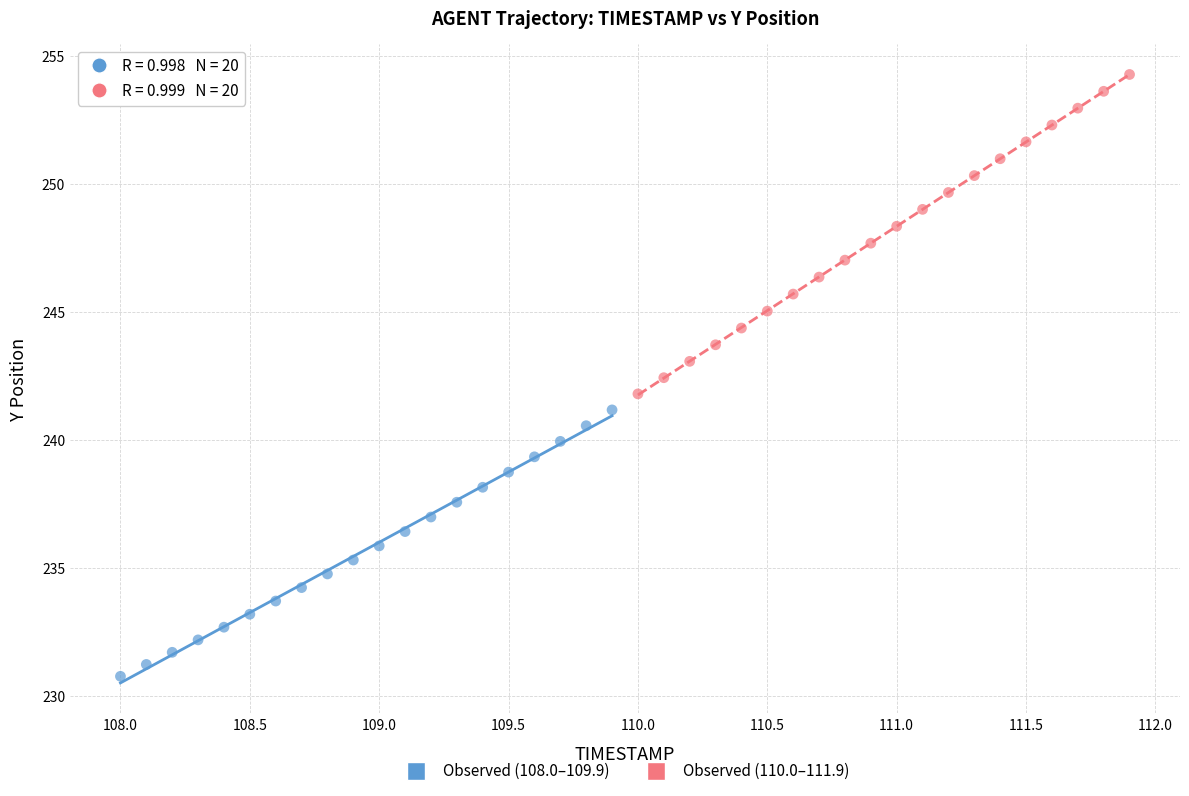

Which series contains the highest Y value?

Observed (110.0–111.9)